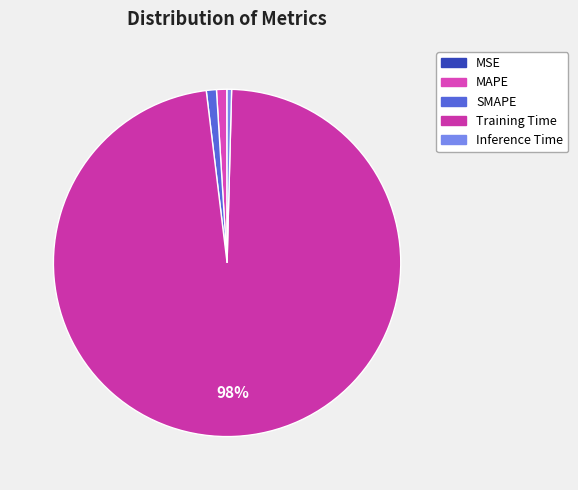

Is the sum of SMAPE and Training Time greater than half?

Yes